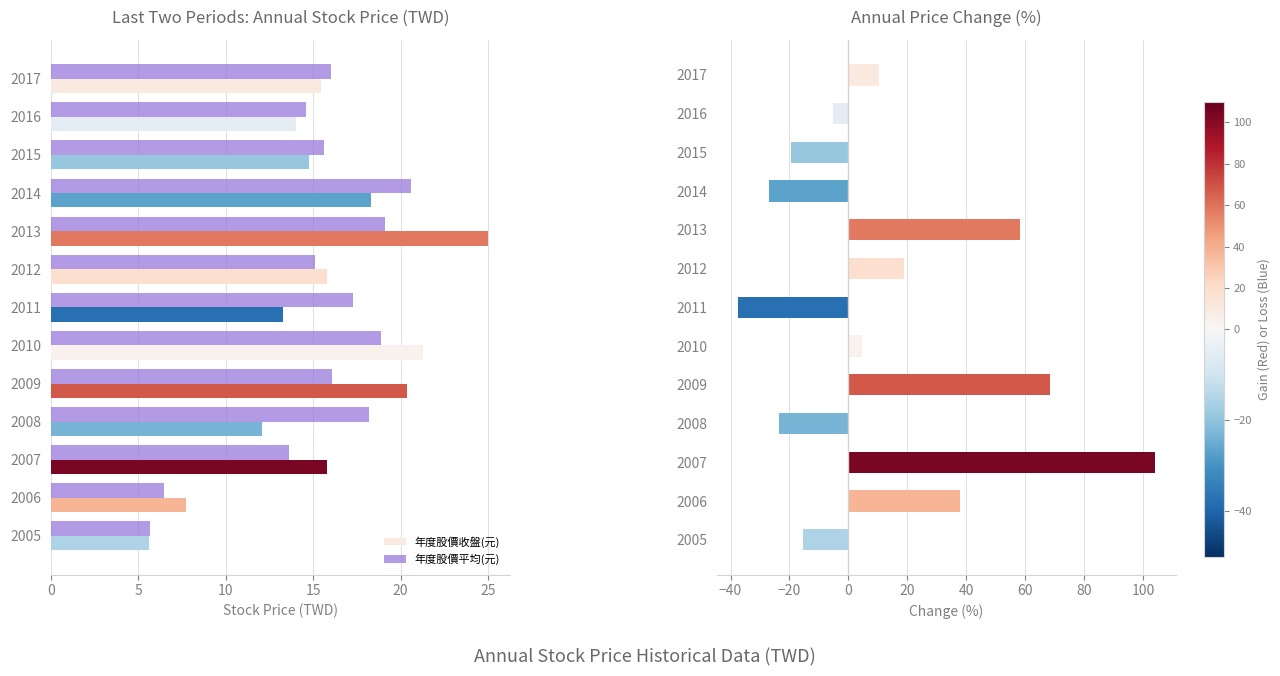

How many bars are there in total?

39